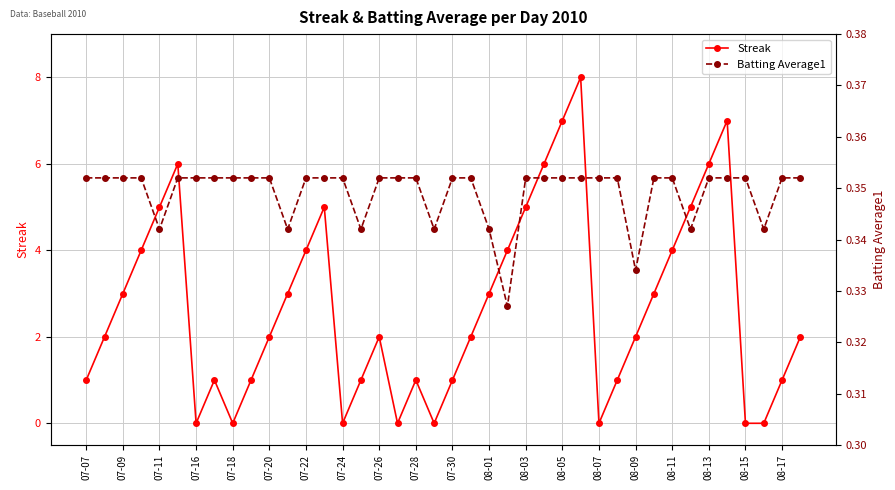

The Streak series shows 10 at 08-05. True or false?

False